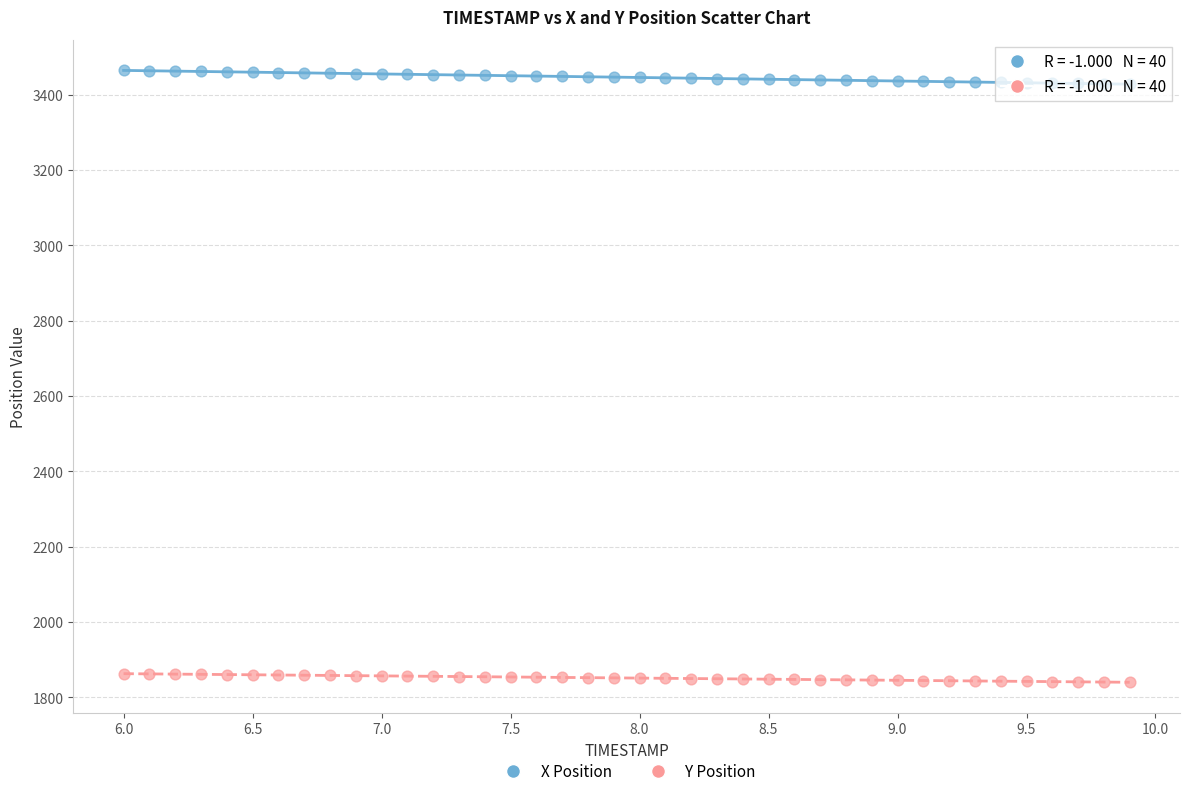

Which series reaches the minimum Y coordinate?

Y Position